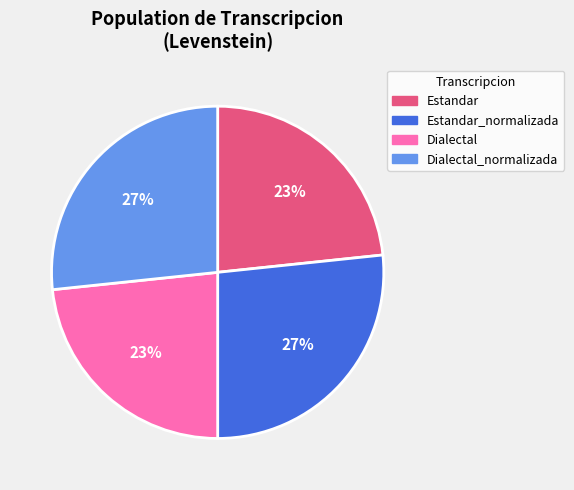

Between Dialectal and Estandar_normalizada, which is larger?

Estandar_normalizada